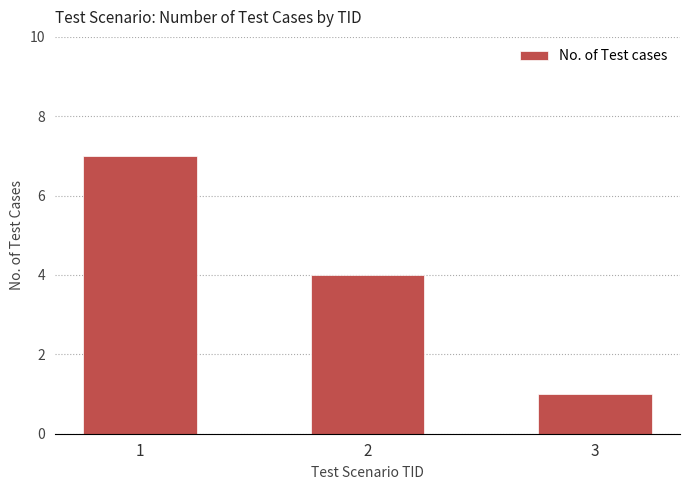

At which label does the data first exceed 4?

1